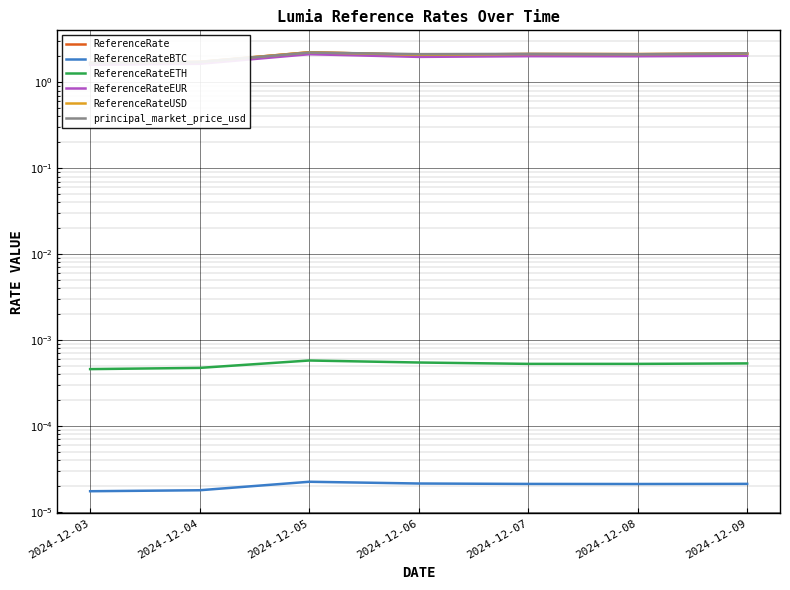

Where does the principal_market_price_usd series first go above 2?

2024-12-05